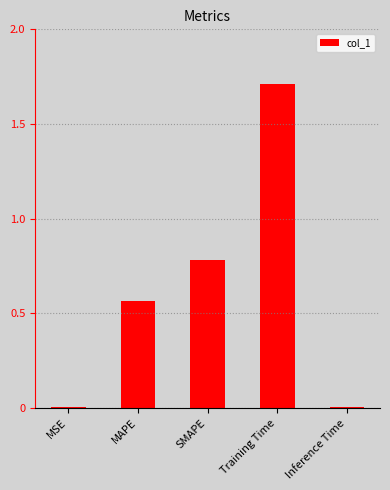

What is the label of the 4th bar from the left?

Training Time